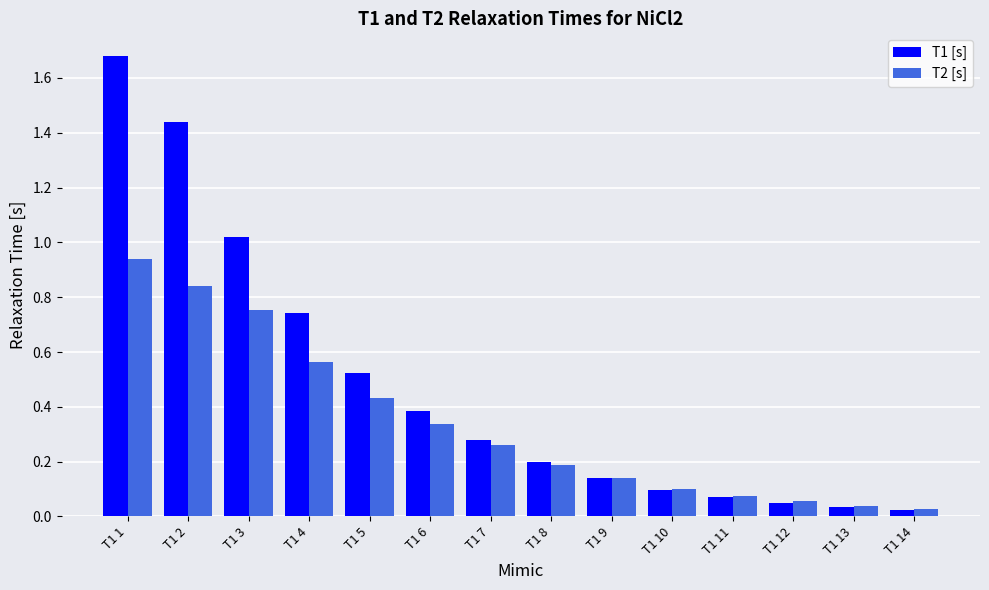

Rank the series at T1 1 from lowest to highest value.

T2 [s], T1 [s]